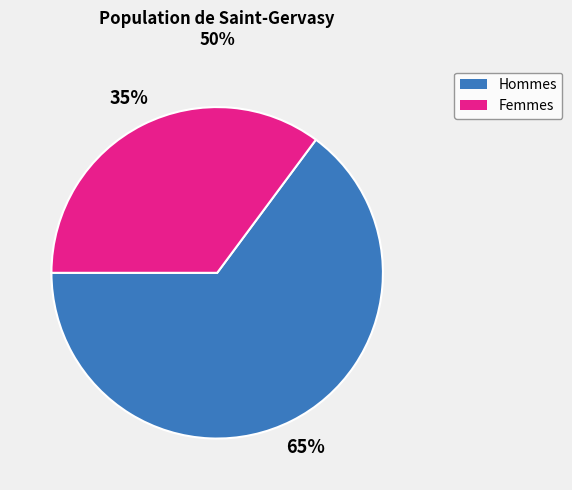

To the nearest percent, what is the difference between the largest and smallest slice percentages?

30%